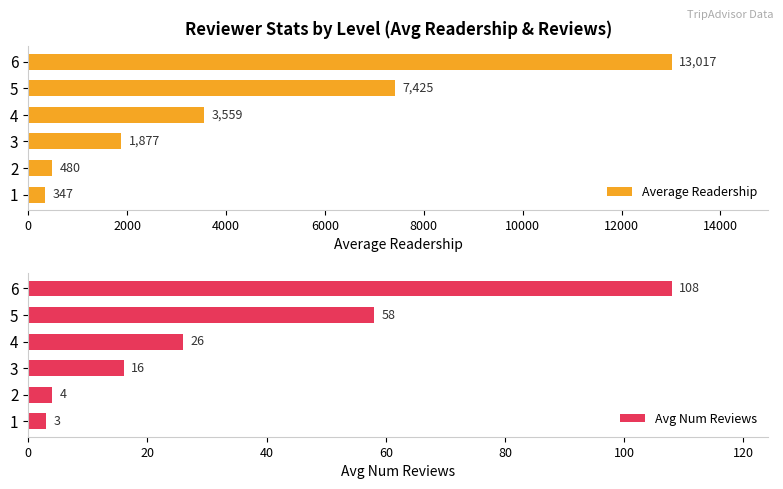

Reading right to left, transcribe all the data shown in this chart.

Average Readership: 13017	7425	3559	1877	480	347
Avg Num Reviews: 108	58	26	16	4	3